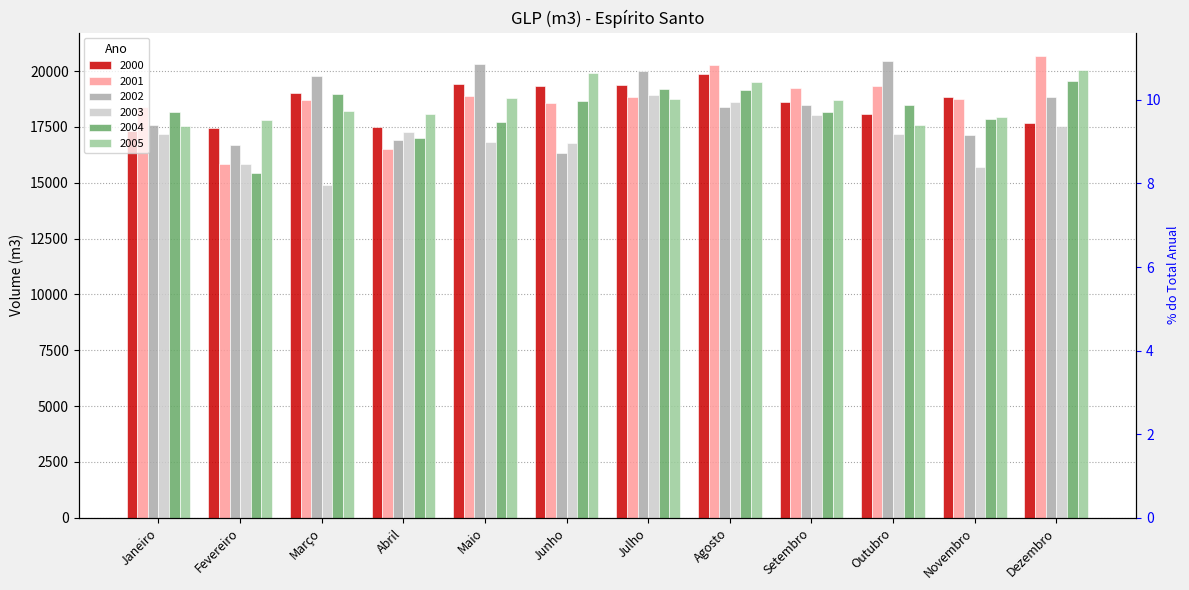

What is the smallest value displayed?

14878.0